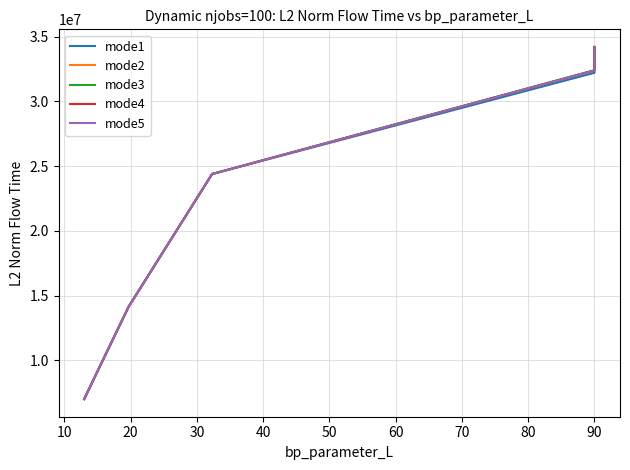

True or false: mode3 has more than 0 points higher than both neighbors.

False